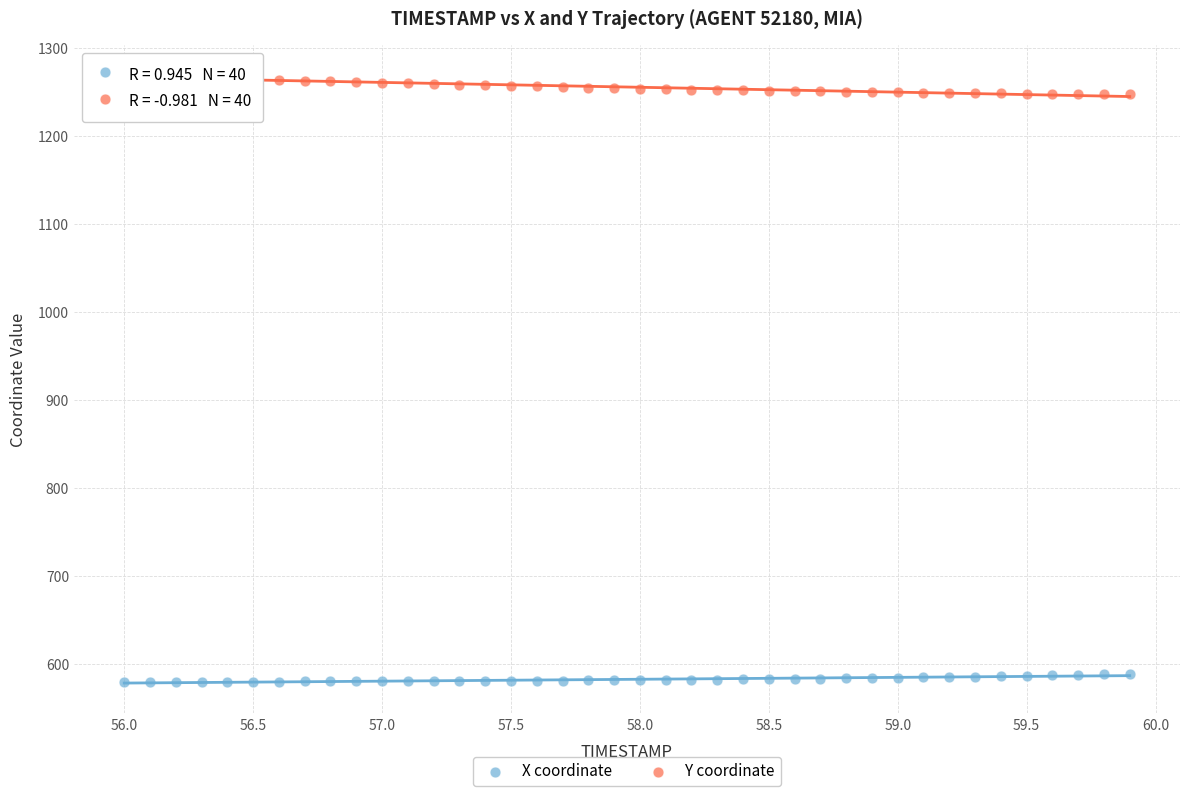

Which series has the largest Y range (max minus min)?

Y coordinate